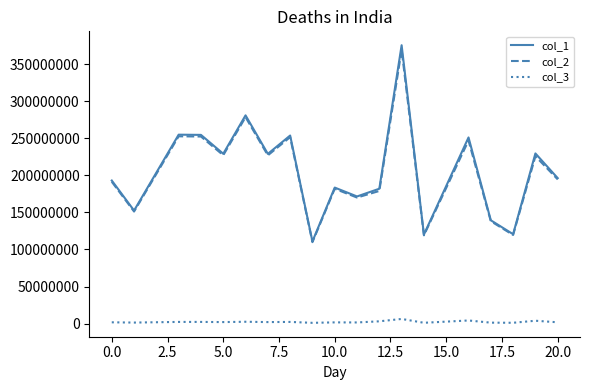

True or false: col_1 and col_2 intersect in this chart.

False